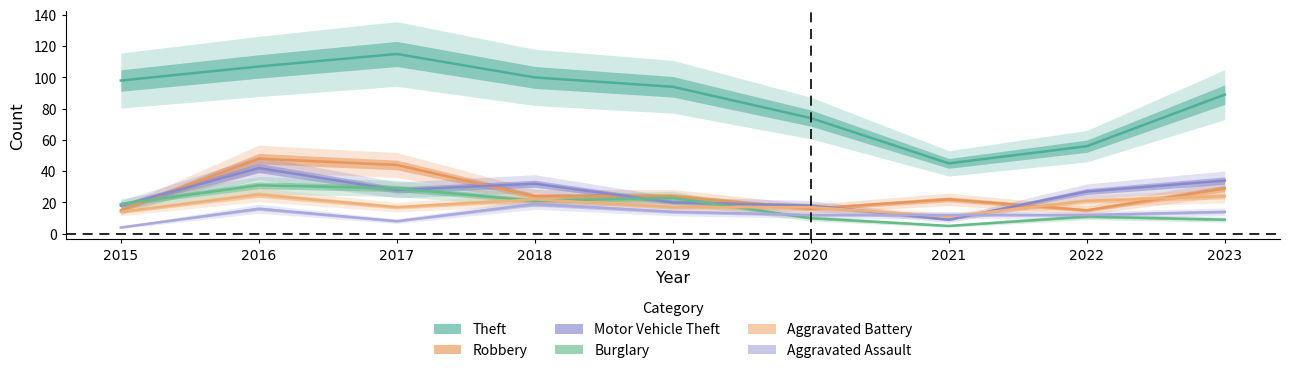

What is the average value of the Motor Vehicle Theft series?

25